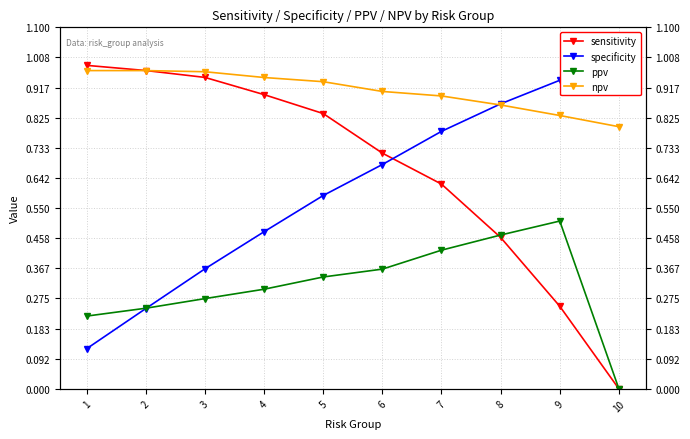

At which label is sensitivity closest to 0?

10